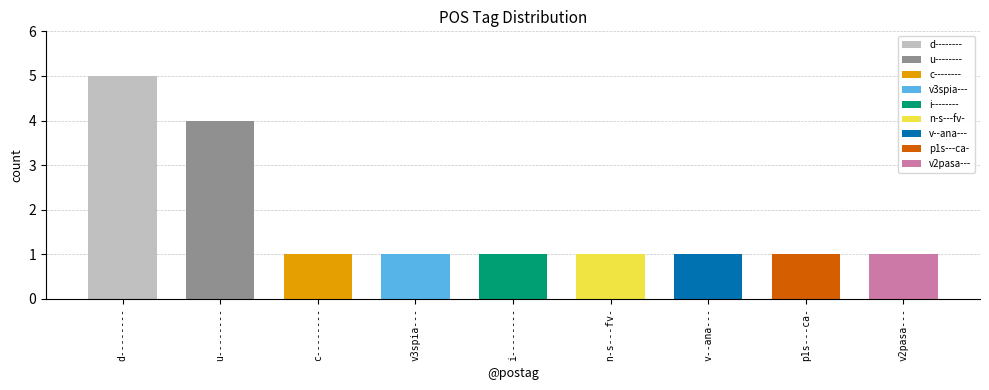

Reading left to right, extract all data points from this chart.

5	4	1	1	1	1	1	1	1